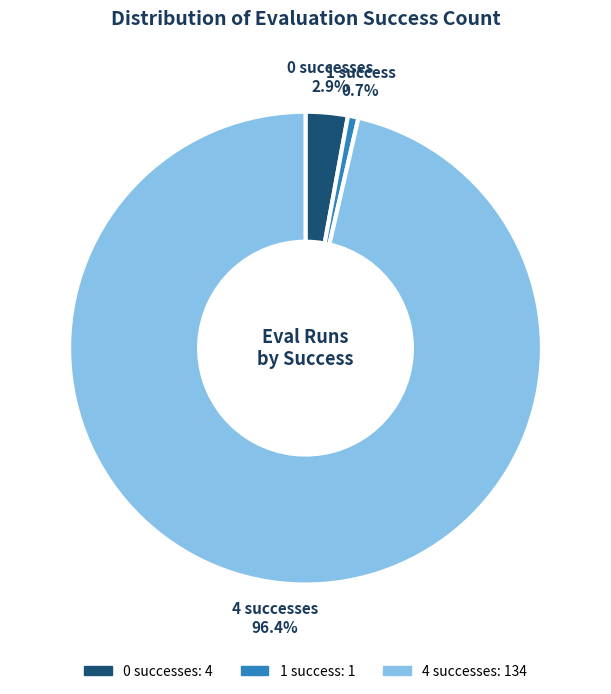

Which category accounts for the majority?

4